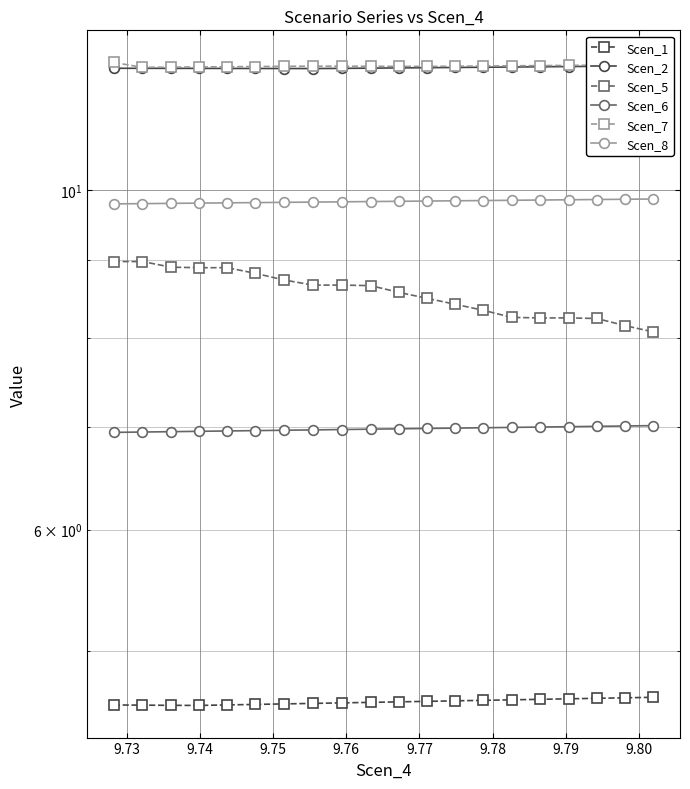

What is the average value of the Scen_5 series?

8.6